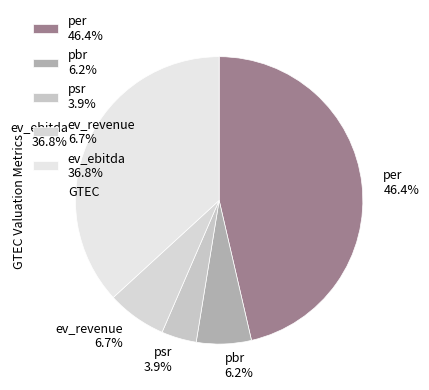

Which category has the biggest portion of the pie?

per